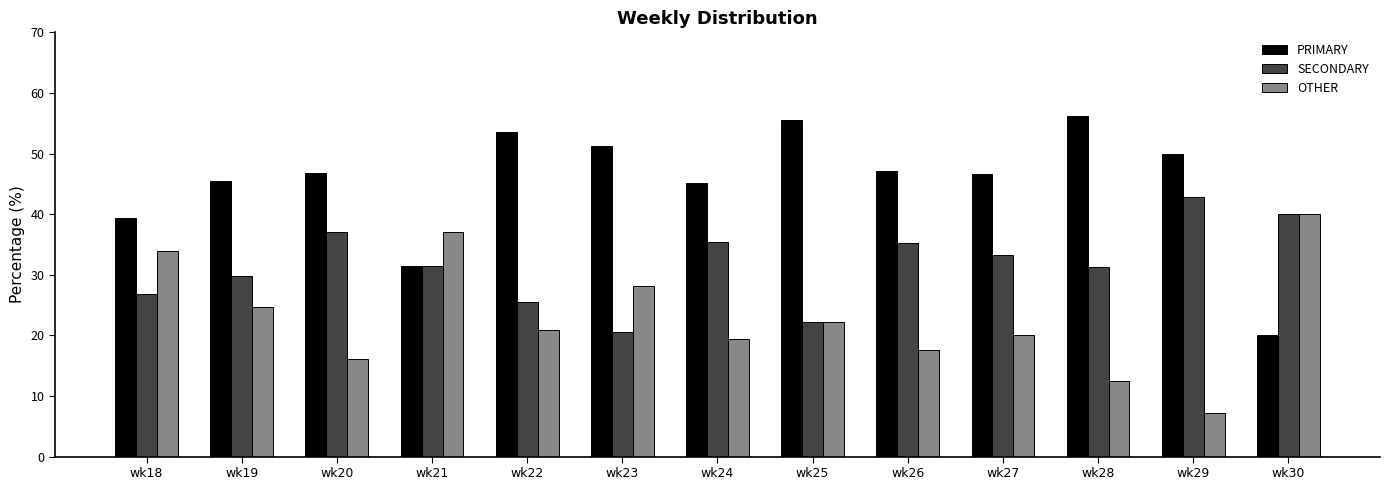

What is the value of the SECONDARY bar at the 4th from the left?

31.5